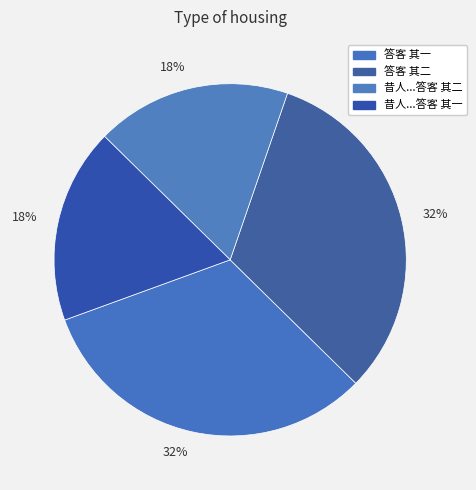

What portion of the pie excludes 答客 其一?

67.9%